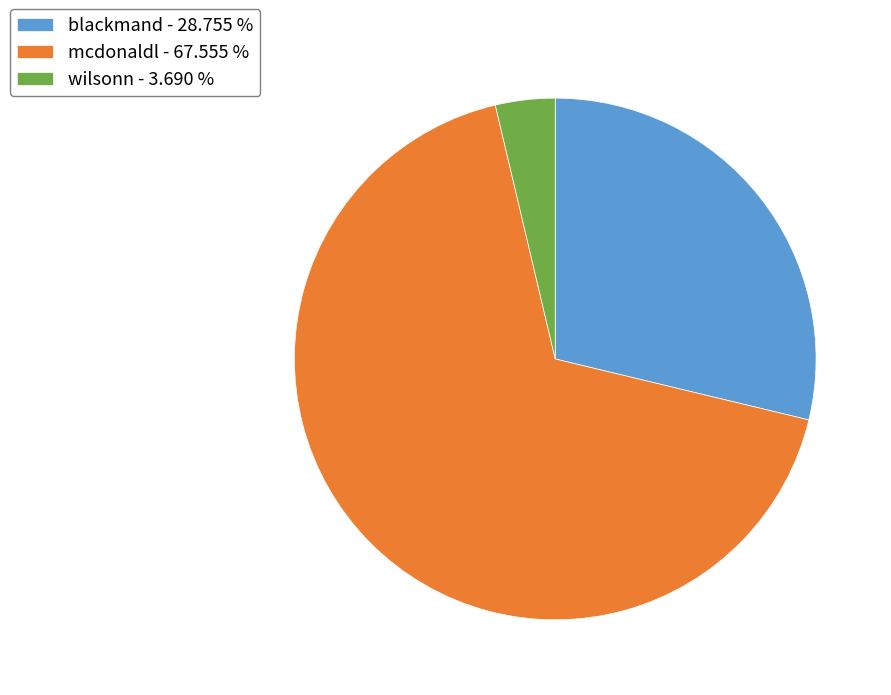

Does wilsonn - 3.690 % represent more than half of the total?

No